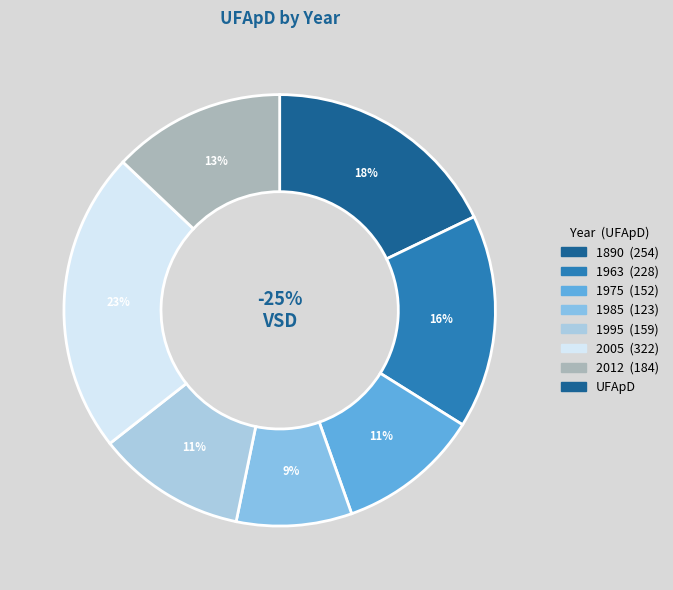

How many segments does this pie chart have?

7